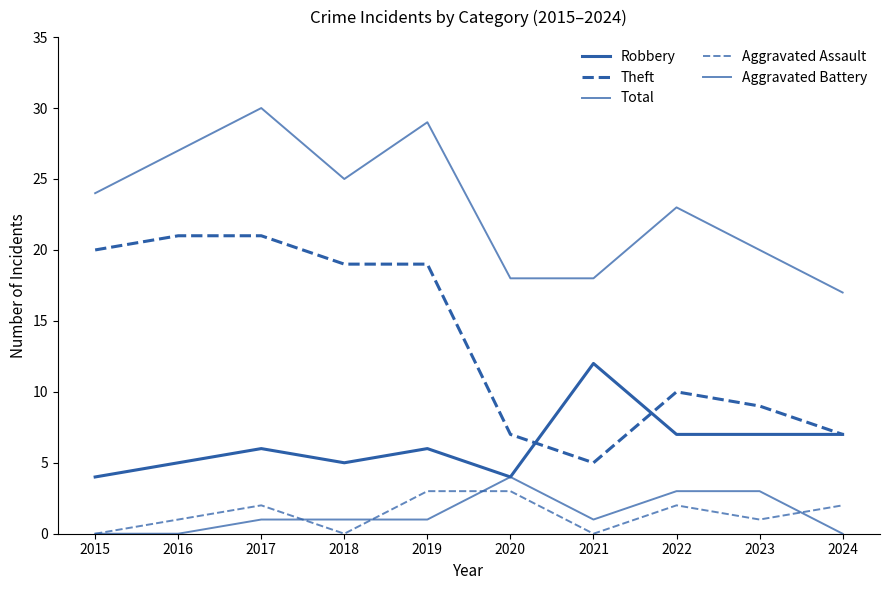

What is the approximate value of Robbery at 2016?

5